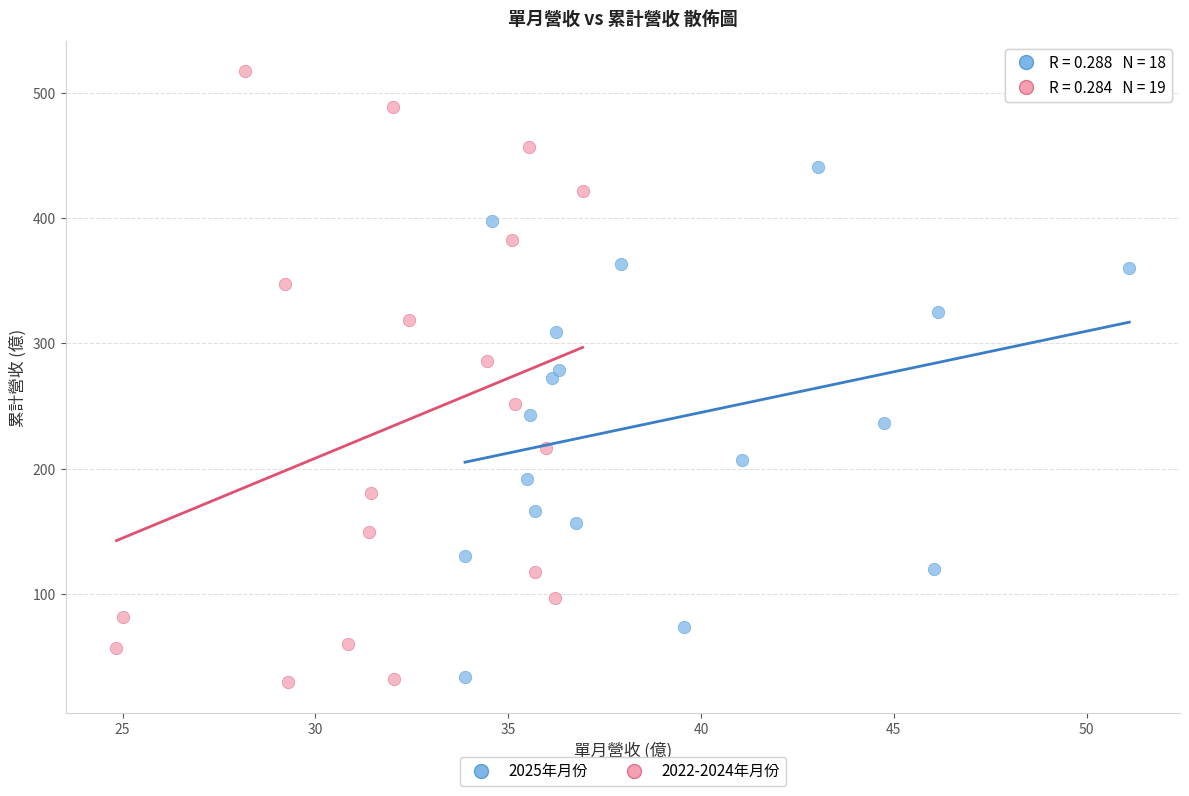

Which series reaches the maximum Y coordinate?

2022-2024年月份